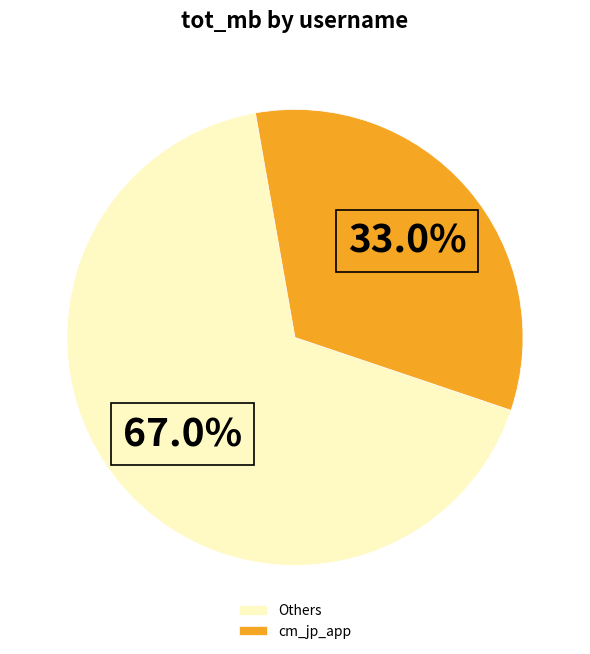

Is there any slice that represents more than half of the pie?

Yes